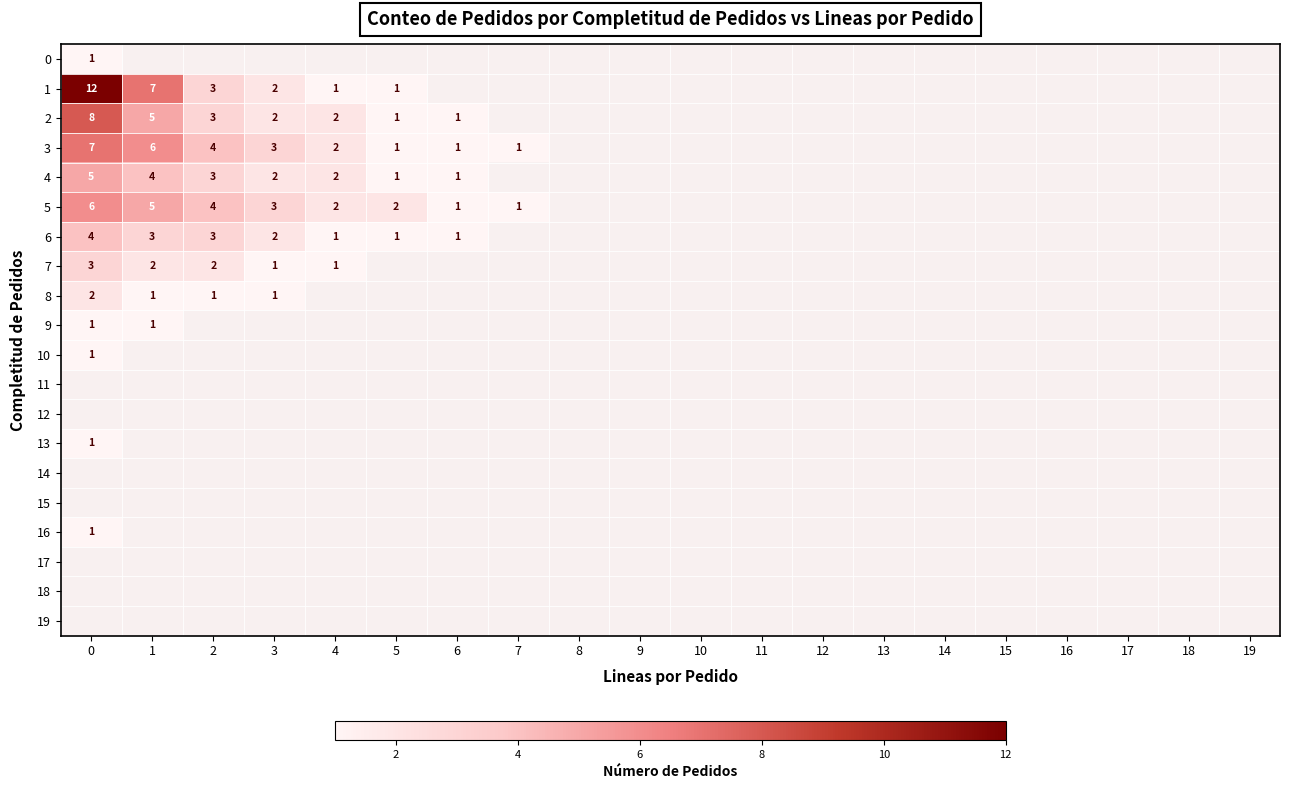

True or false: 6 has a value of 1 at 5.

True